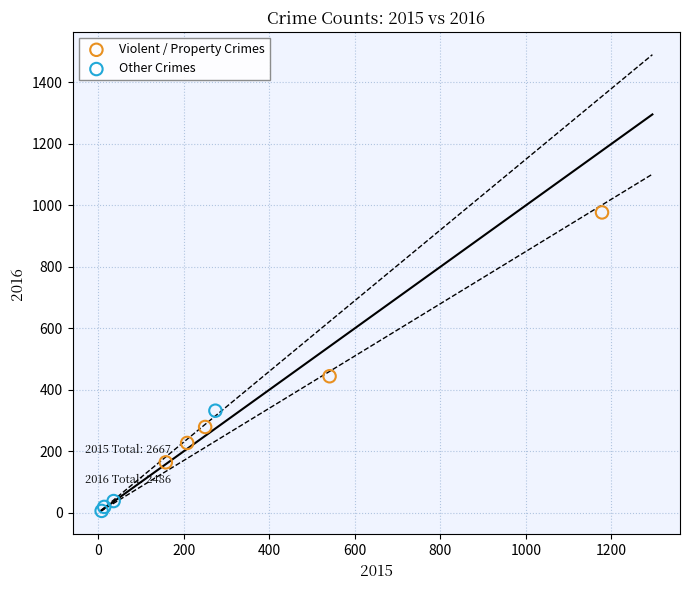

Which series contains the highest Y value?

Violent / Property Crimes